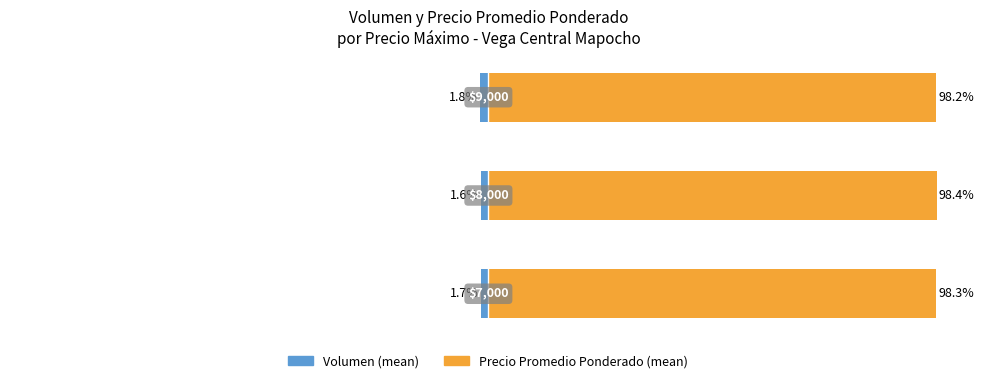

Reading left to right, extract all data points from this chart.

Volumen (mean): 0=-1.7	1=-1.6	2=-1.8
Precio Promedio Ponderado (mean): 0=98.3	1=98.4	2=98.2